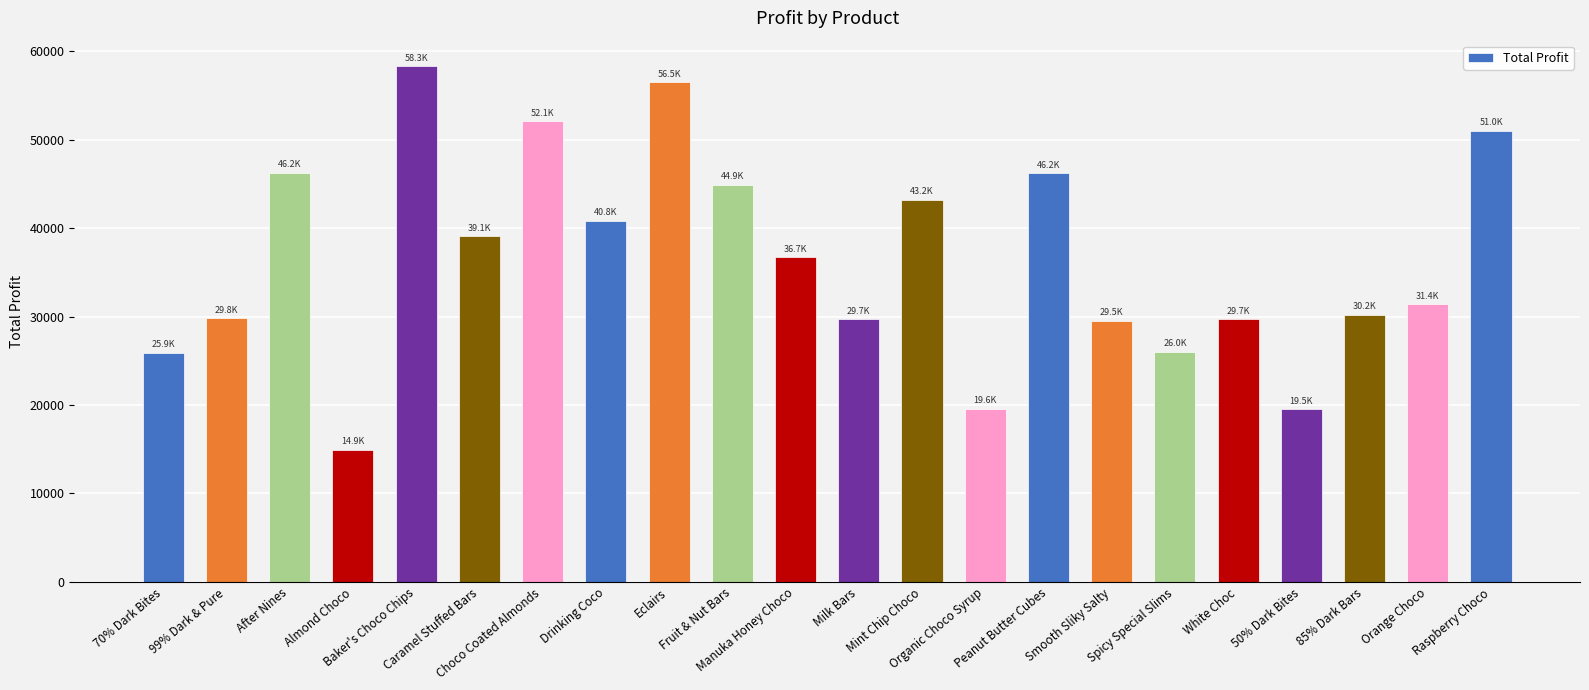

What is the greatest value displayed?

58277.8